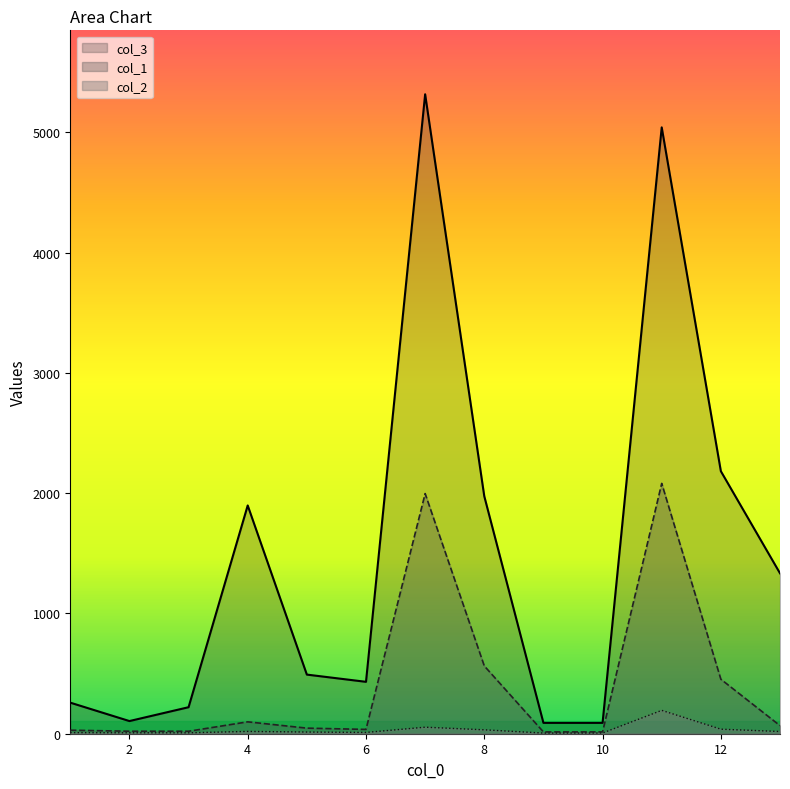

Between 8 and 11, which series saw the biggest shift?

col_3